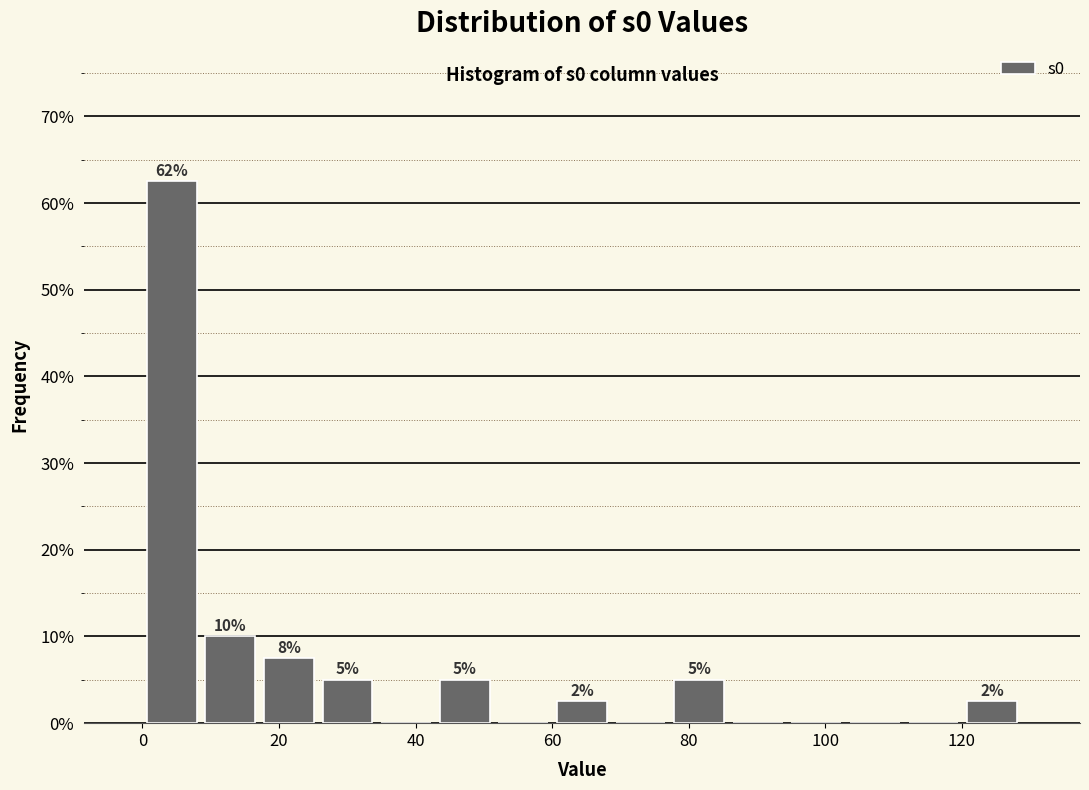

Over which range of the x-axis is the bar tallest?

0 to 8